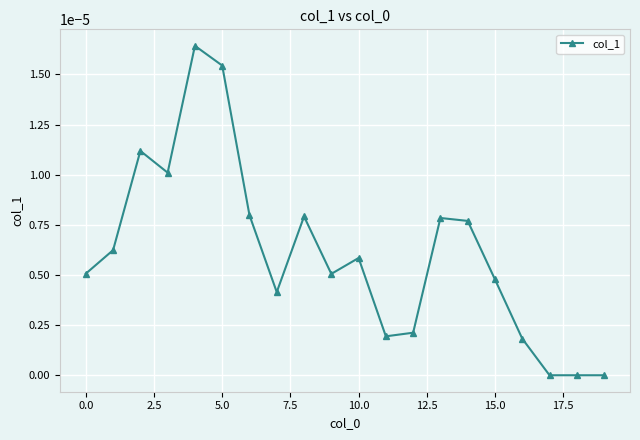

True or false: the data has more than 0 interior local peaks.

True